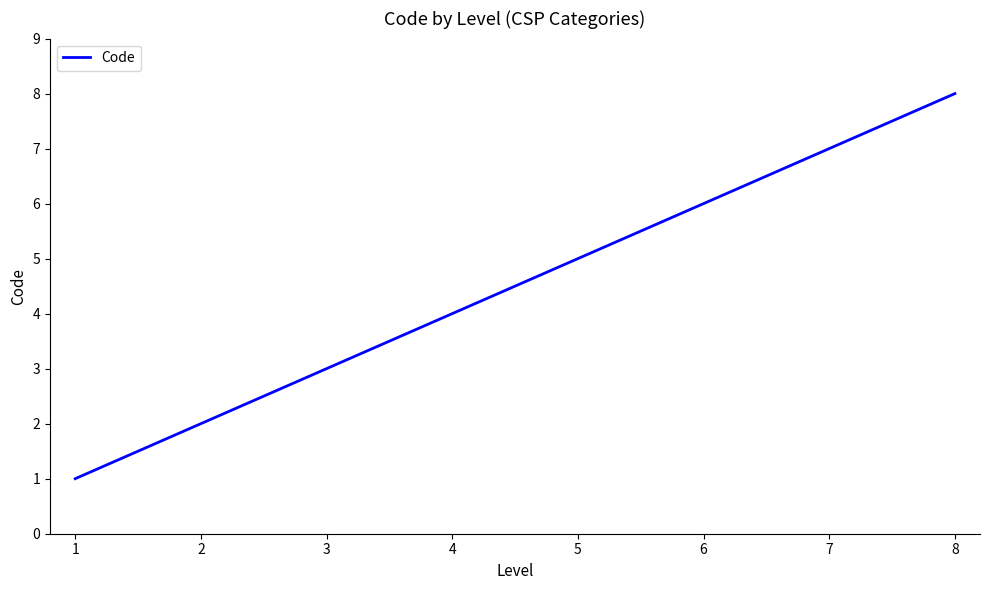

True or false: the data shows 0 at 1.

False